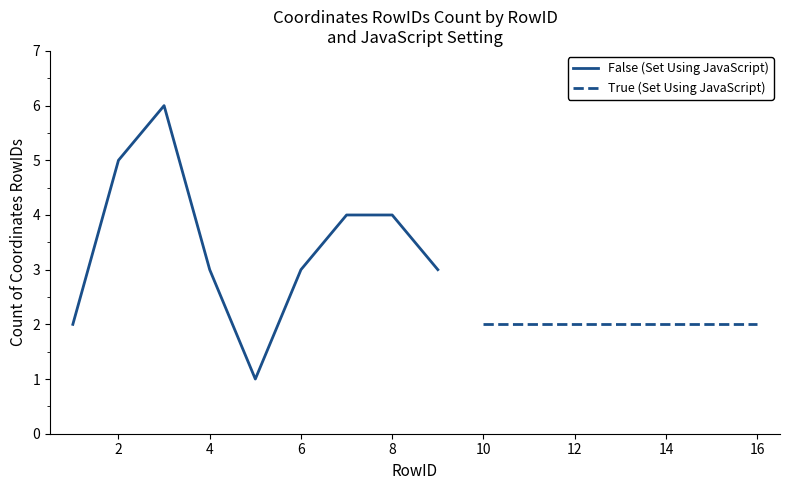

Is it true that False (Set Using JavaScript) equals 5 at 2?

True